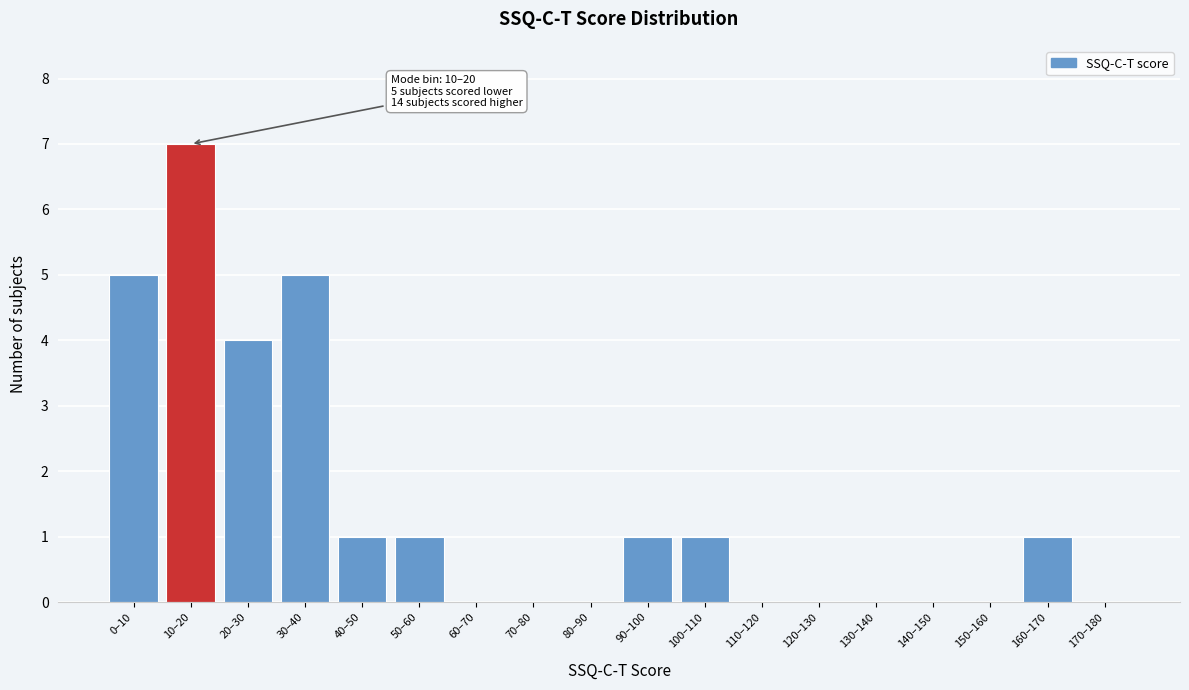

Reading right to left, extract all data points from this chart.

170–180=0	160–170=1	150–160=0	140–150=0	130–140=0	120–130=0	110–120=0	100–110=1	90–100=1	80–90=0	70–80=0	60–70=0	50–60=1	40–50=1	30–40=5	20–30=4	10–20=7	0–10=5